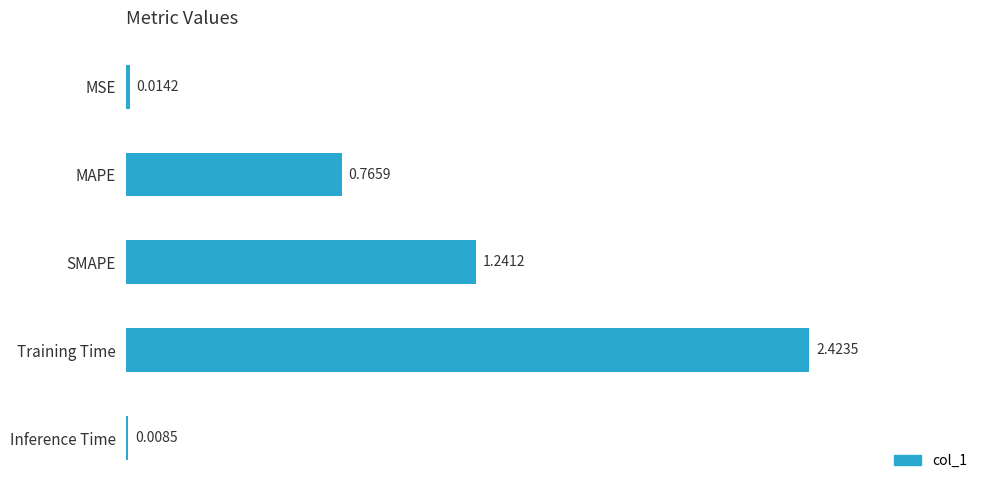

What is the change in value from MSE to Training Time?

+2.4